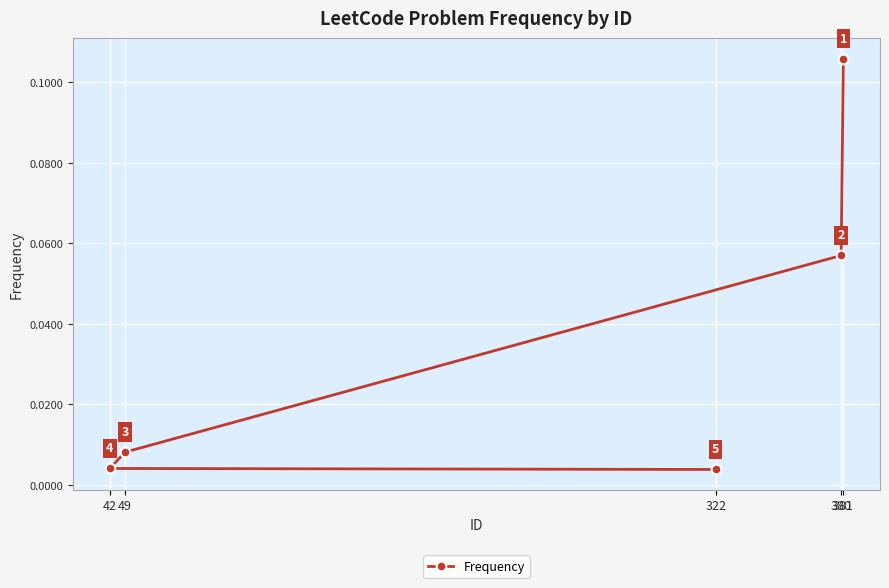

How many series are shown in this chart?

1